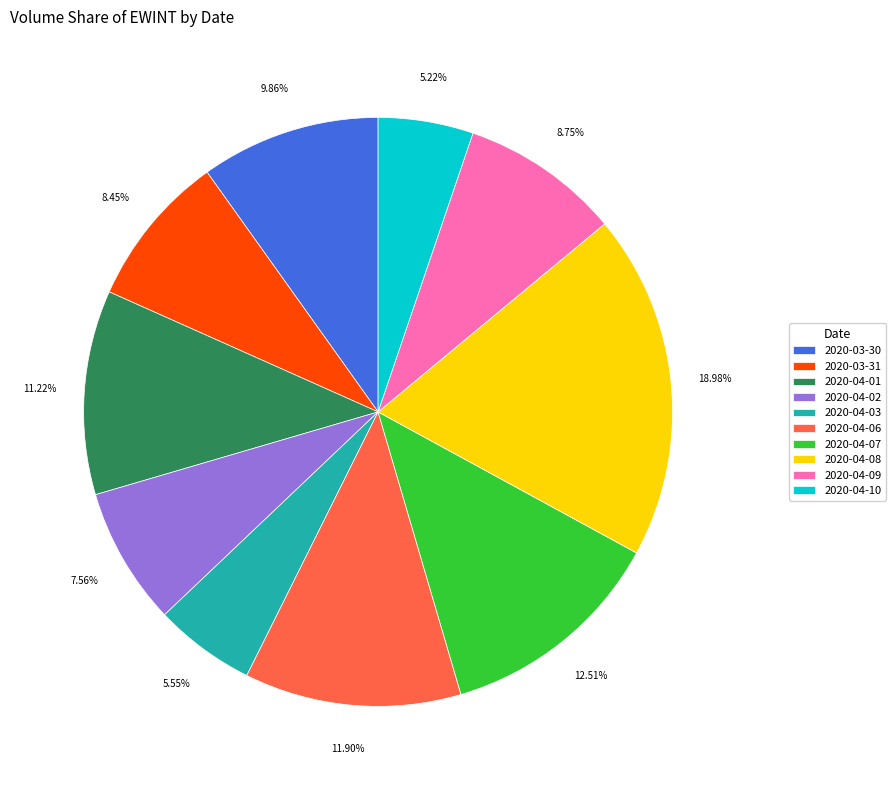

Between 2020-04-03 and 2020-03-30, which is larger?

2020-03-30